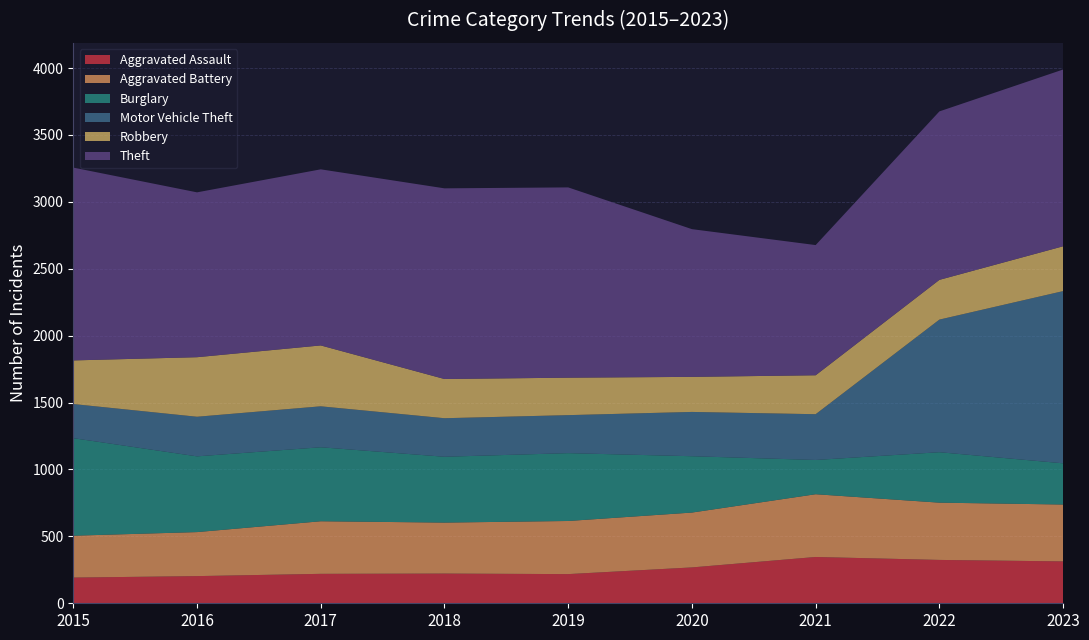

Reading right to left, list all the values displayed in this chart.

Aggravated Assault: 2023=313	2022=324	2021=346	2020=268	2019=218	2018=222	2017=220	2016=203	2015=192
Aggravated Battery: 2023=425	2022=428	2021=469	2020=410	2019=397	2018=381	2017=393	2016=329	2015=313
Burglary: 2023=308	2022=377	2021=256	2020=421	2019=507	2018=492	2017=553	2016=566	2015=729
Motor Vehicle Theft: 2023=1287	2022=991	2021=342	2020=331	2019=284	2018=288	2017=306	2016=296	2015=255
Robbery: 2023=335	2022=297	2021=291	2020=262	2019=280	2018=293	2017=455	2016=445	2015=326
Theft: 2023=1321	2022=1259	2021=973	2020=1104	2019=1422	2018=1425	2017=1316	2016=1232	2015=1441